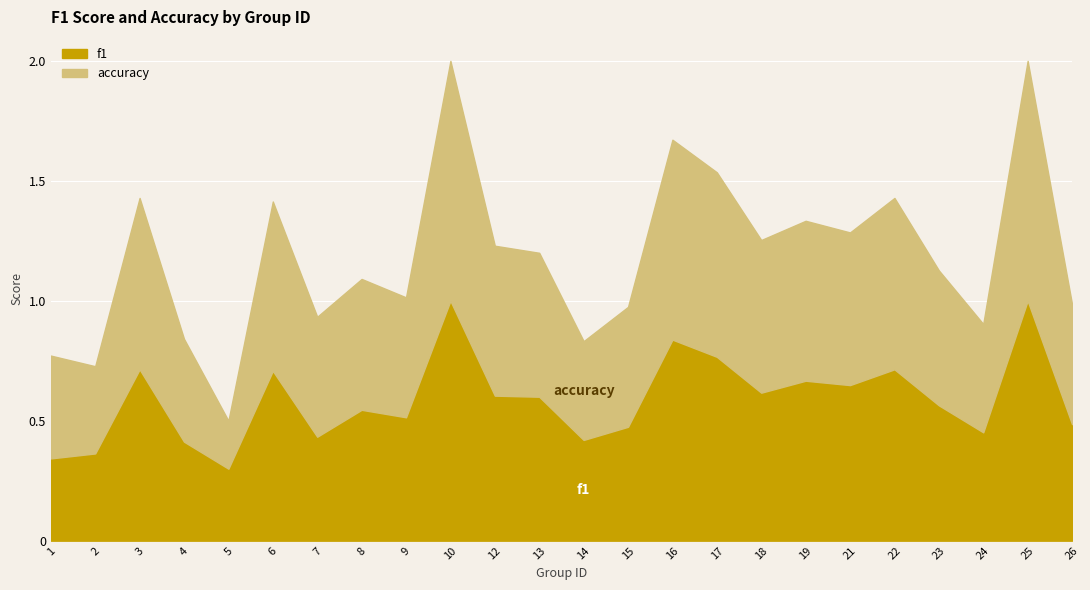

Rank the series at 5 from lowest to highest value.

accuracy, f1